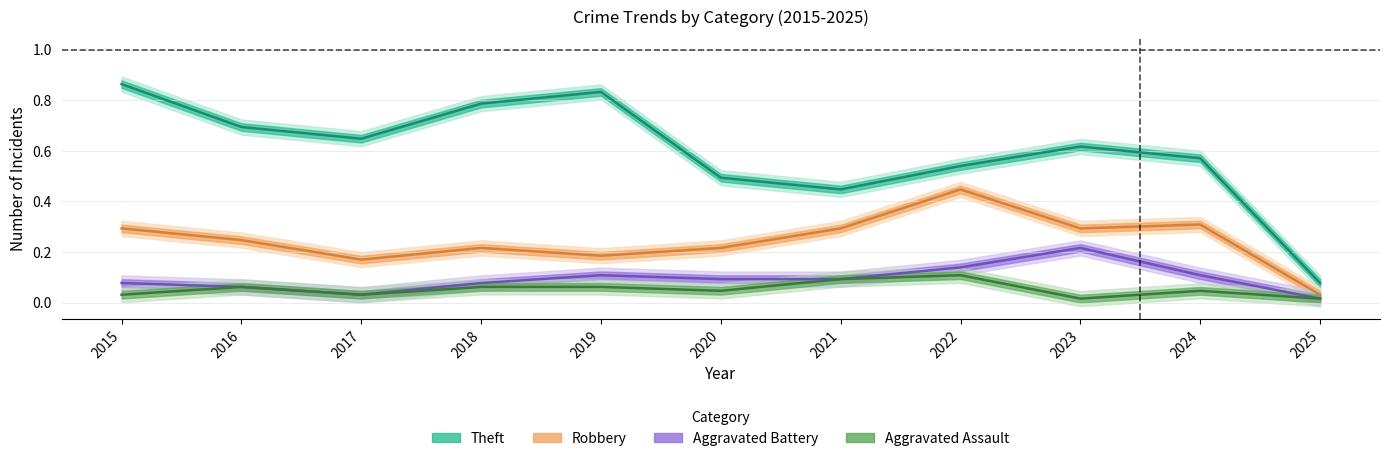

At which category does Robbery reach its first local peak?

2018